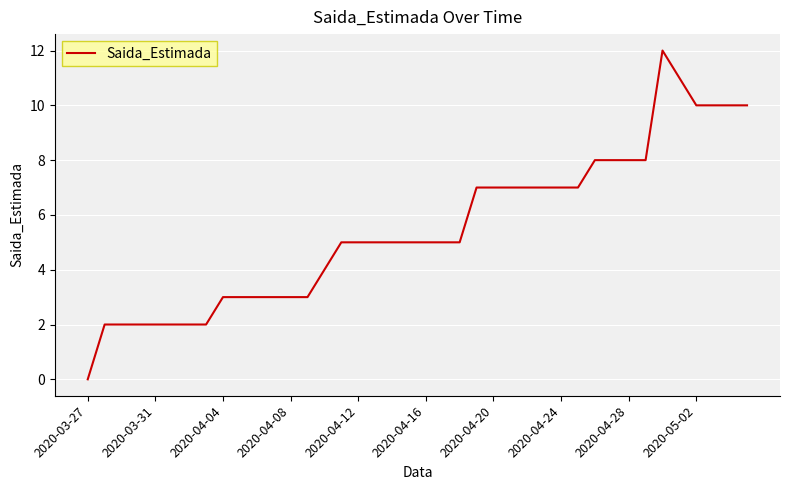

What is the greatest value displayed?

12